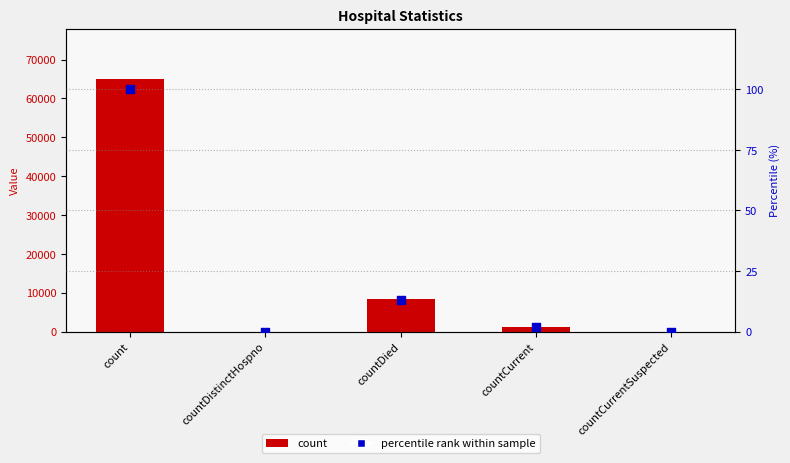

Which series contains the lowest Y value?

count